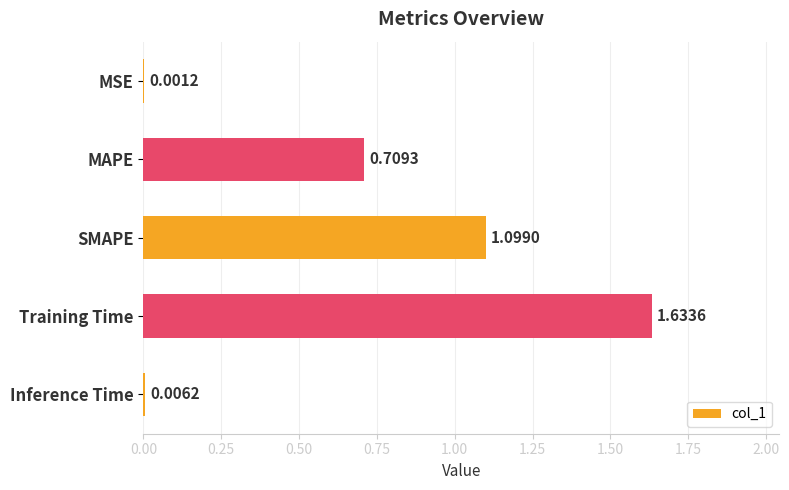

At which label is the value closest to 0?

MSE